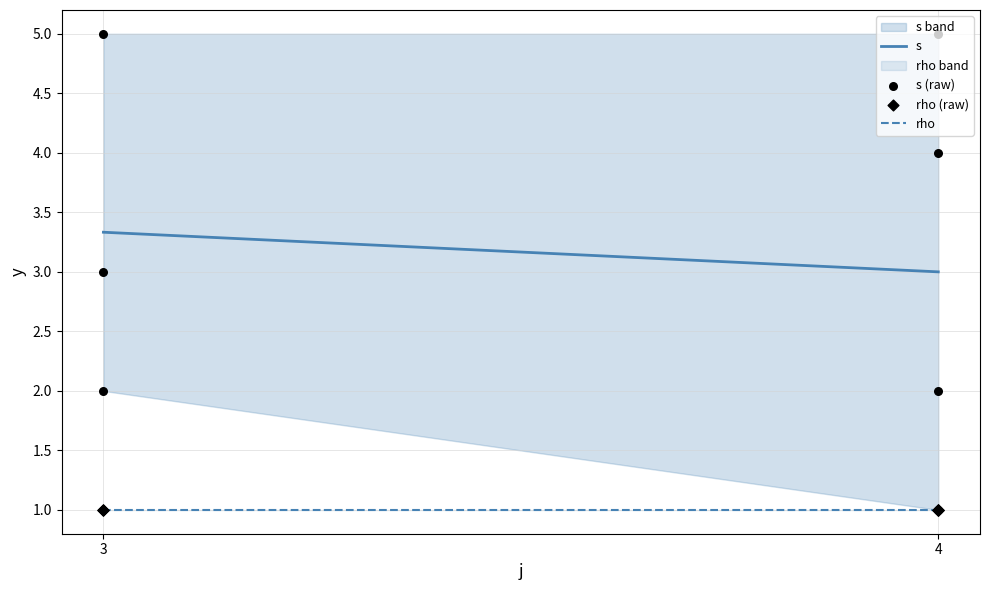

What is the change in value from 3 to 4?

+2